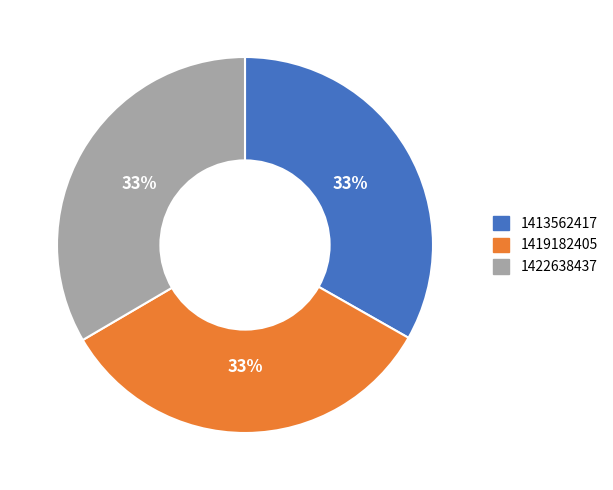

True or false: 1422638437 accounts for 33% of the total.

True